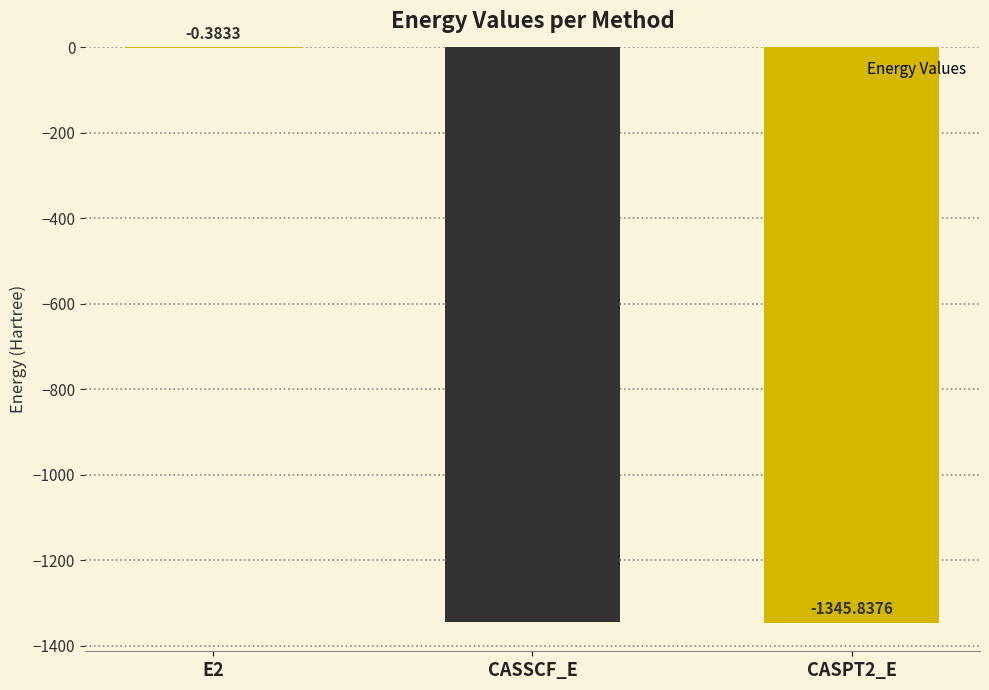

Where does the data first go above -1345?

E2